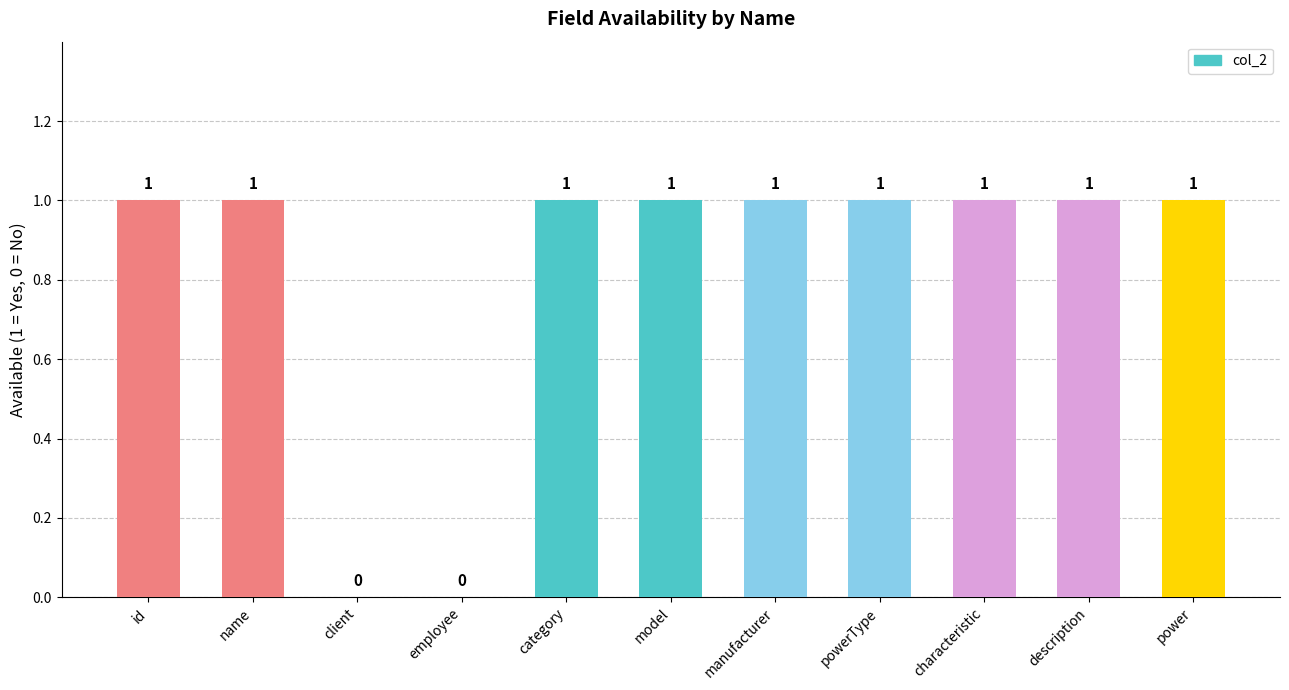

How many distinct data groups are displayed?

1